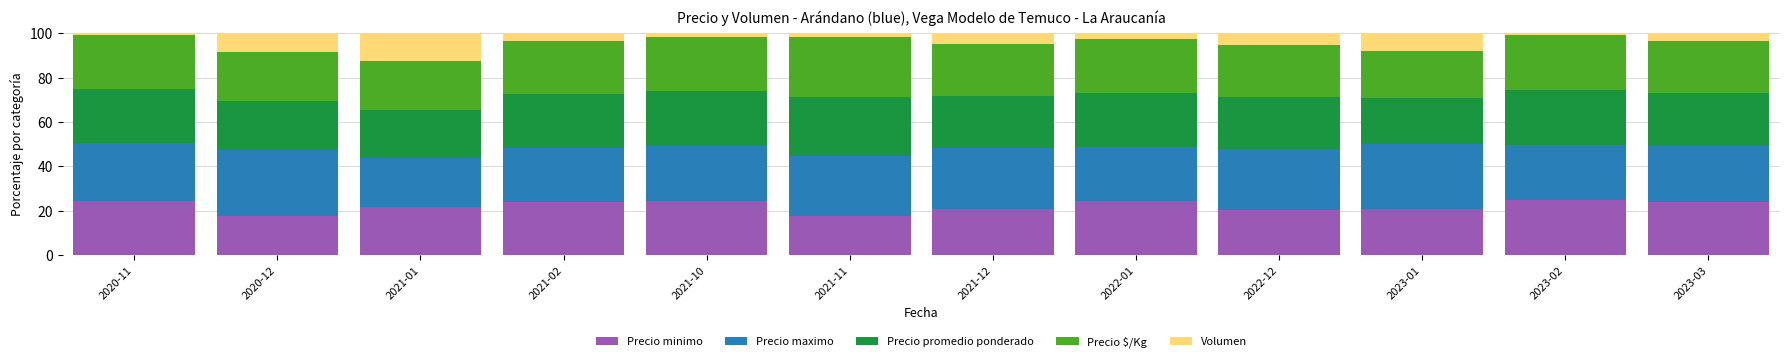

At which label does Precio minimo first exceed 23?

2020-11